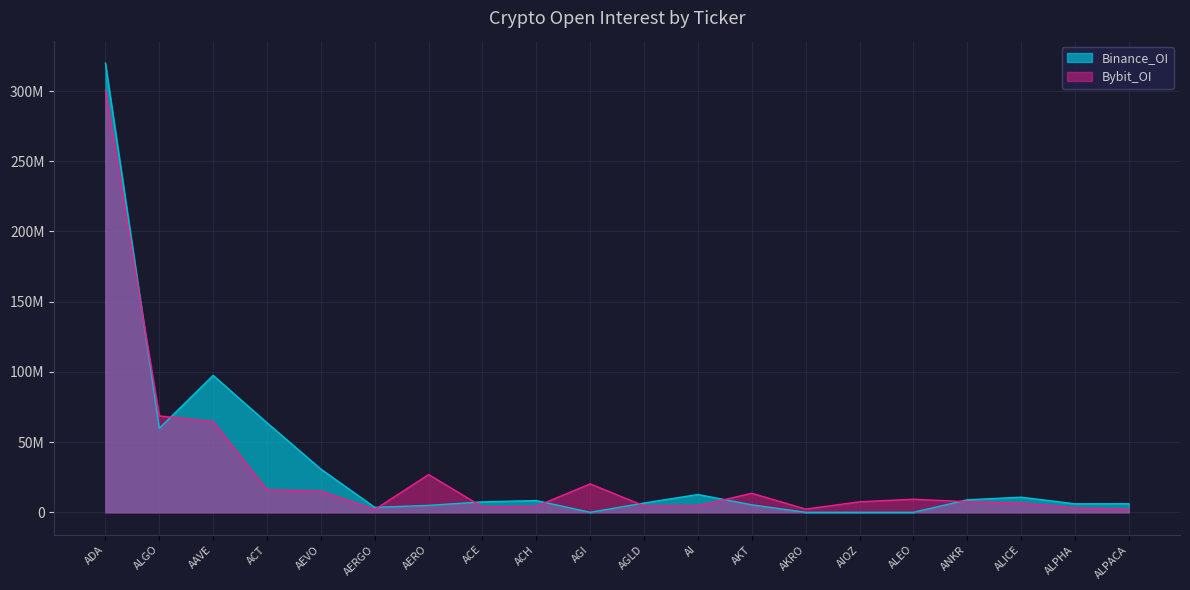

At how many categories does at least one series exceed 226798232?

1